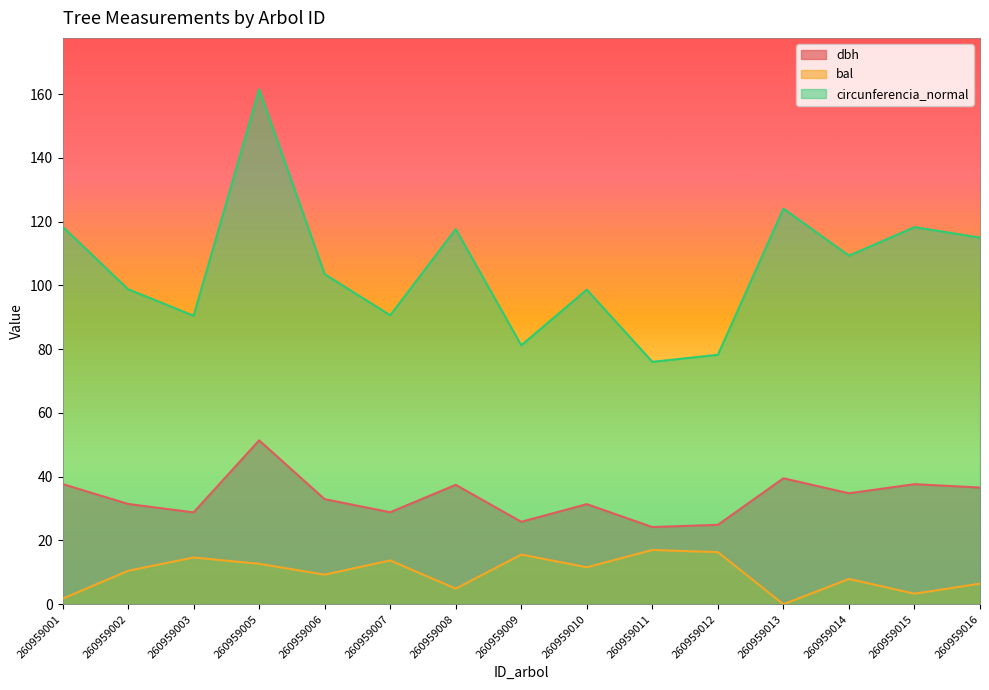

At which category does bal reach its first local valley?

260959006